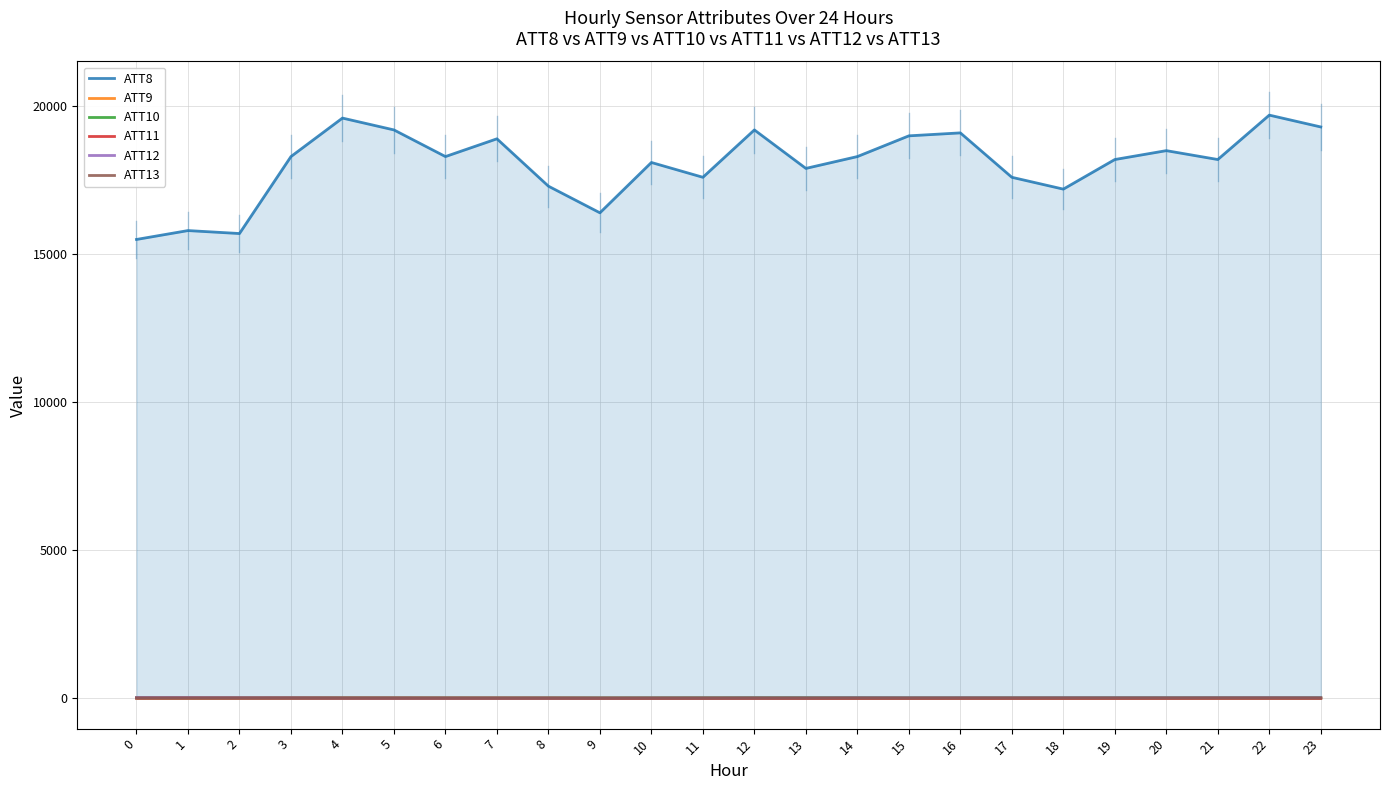

List the labels in order of ATT8 value, smallest first.

0, 2, 1, 9, 18, 8, 11, 17, 13, 10, 19, 21, 3, 6, 14, 20, 7, 15, 16, 5, 12, 23, 4, 22